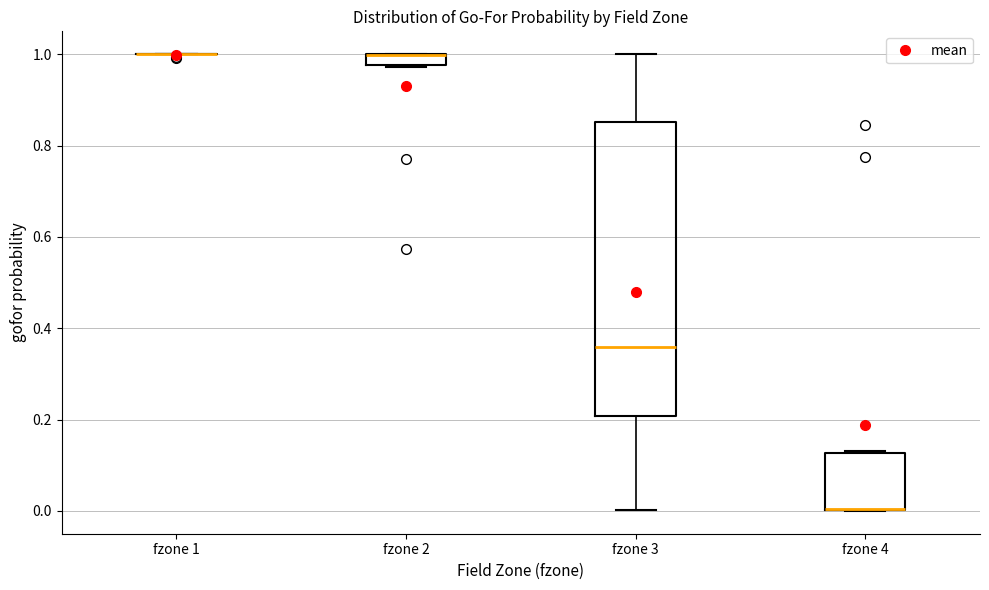

Which box is the tallest, from its lower edge to its upper edge?

fzone 3